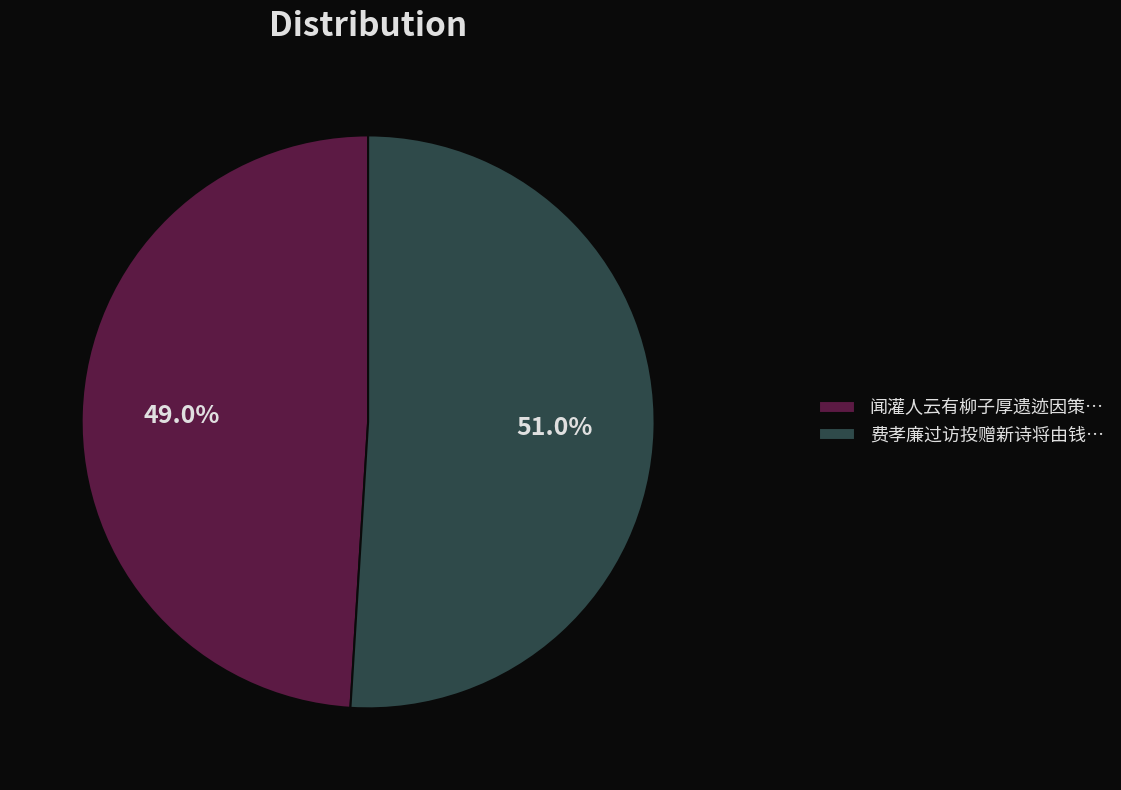

Do 费孝廉过访投赠新诗将由钱… and 闻灌人云有柳子厚遗迹因策… together represent more than half of the pie?

Yes